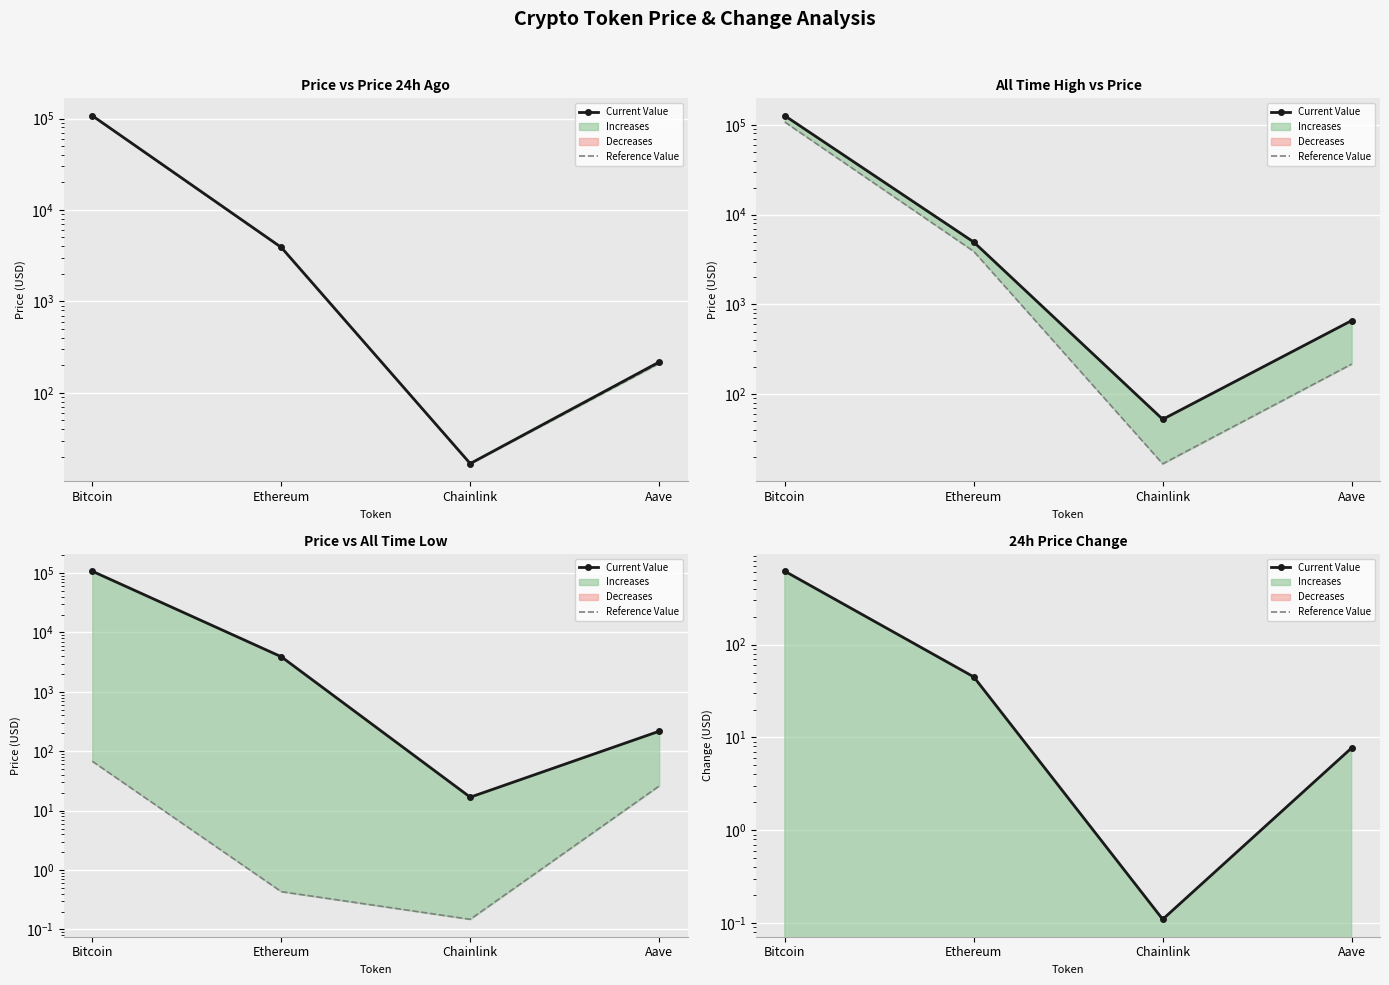

What is the maximum value for Current Value?

618.0